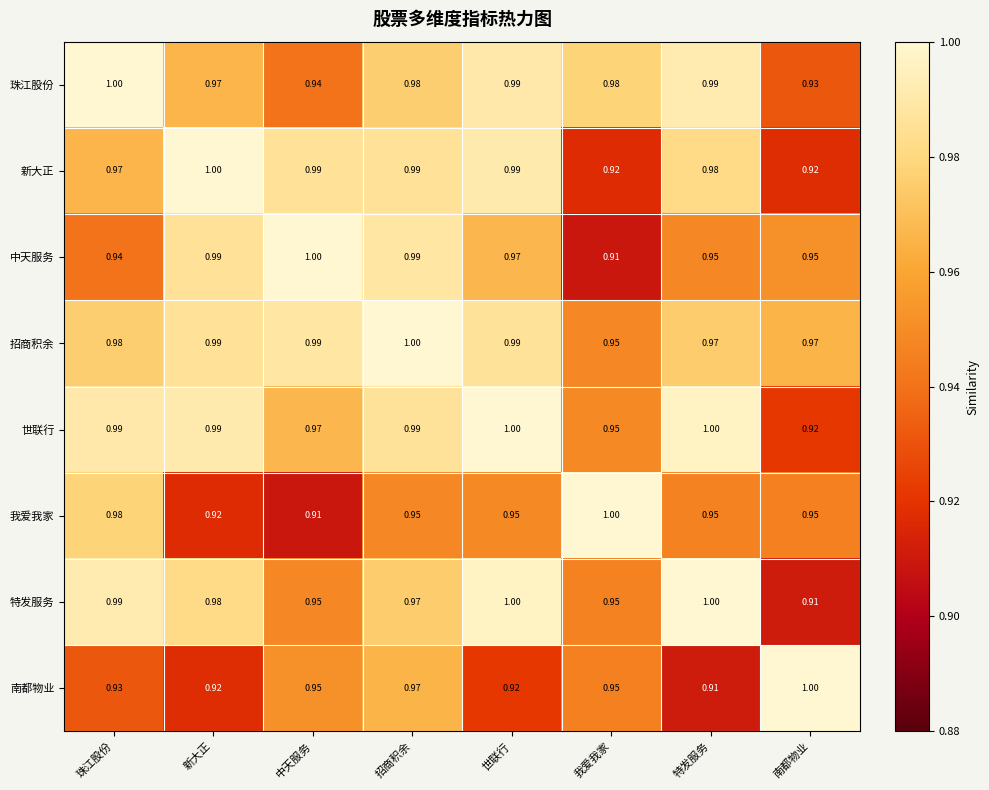

Between 我爱我家 and 特发服务, which series saw the biggest shift?

新大正